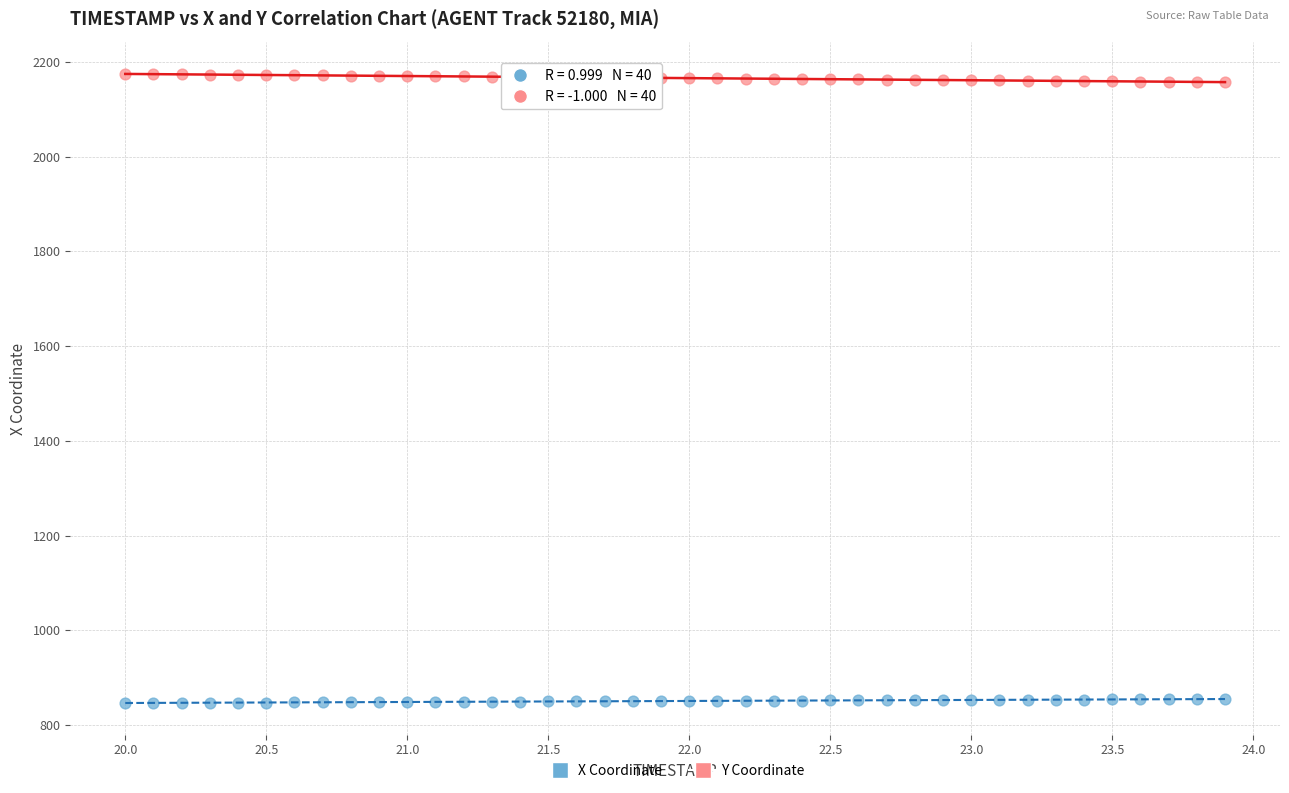

Across all data points, what is the range of Y values (max minus min)?

1328.2